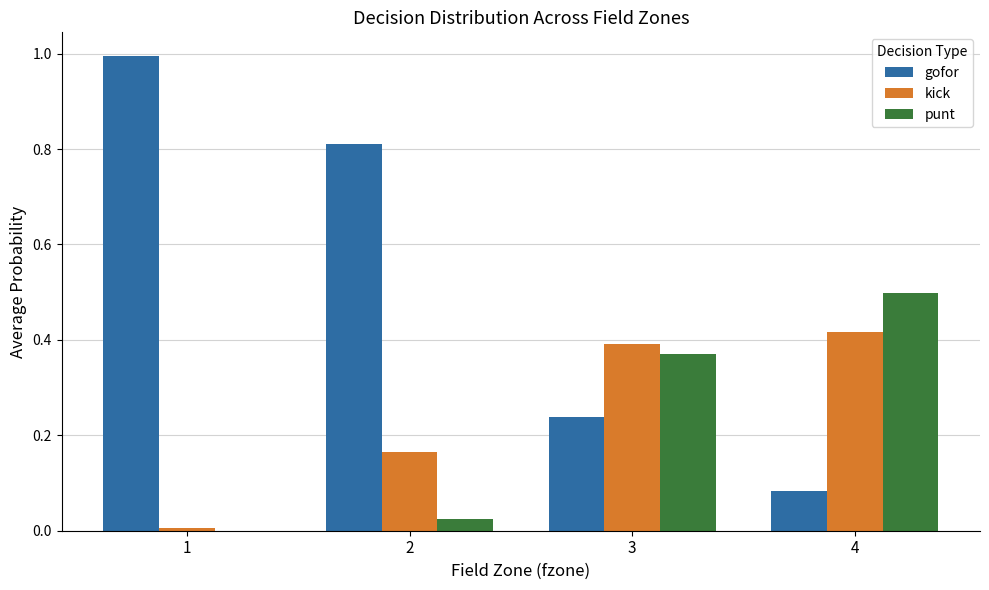

Is it true that punt equals 0.5 at 4?

True